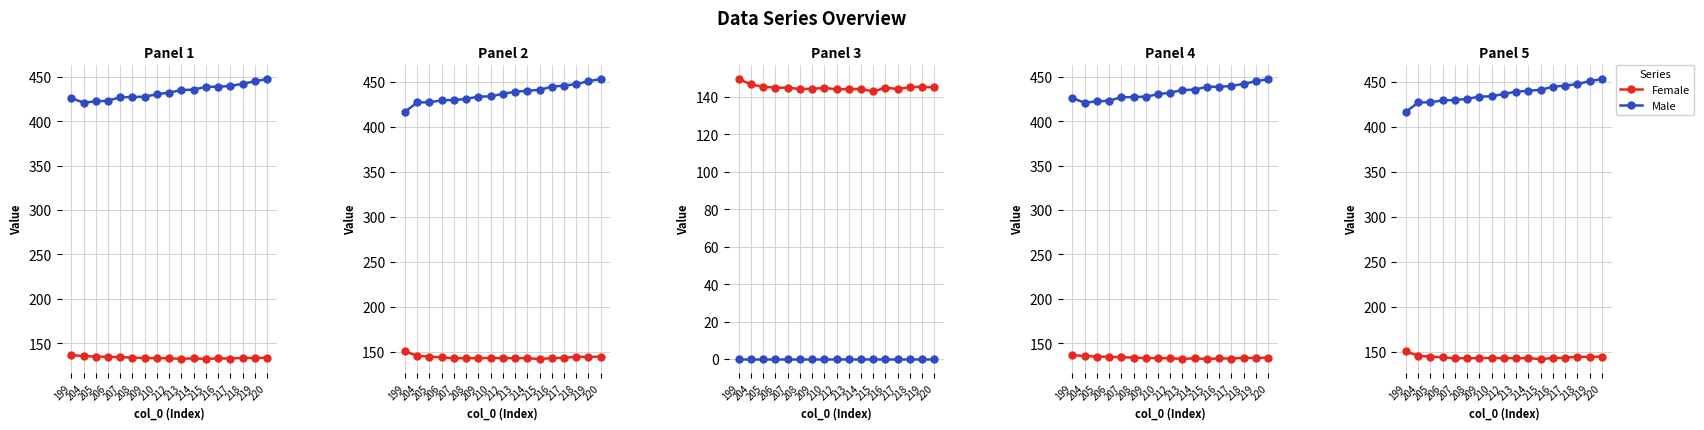

What is the value of the Female point at the 3rd from the left?

144.5